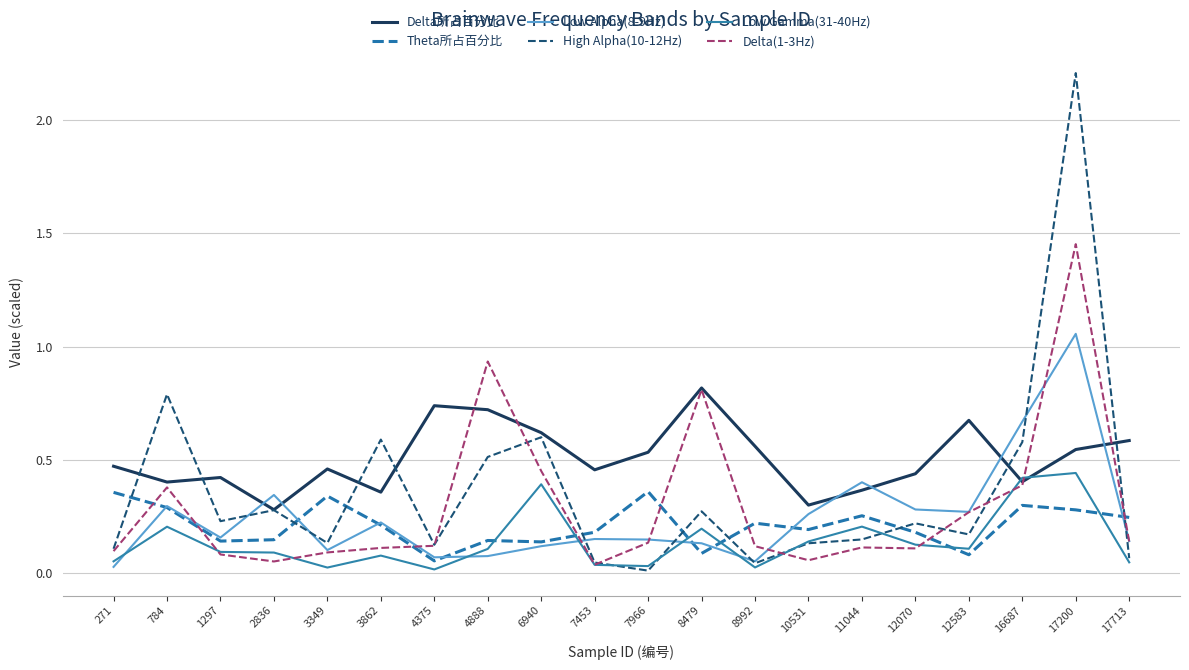

After their last crossing, which series has the higher values: High Alpha(10-12Hz) or Delta所占百分比?

Delta所占百分比